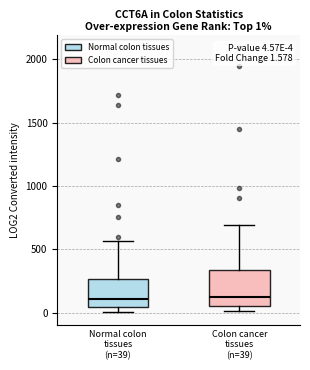

Comparing the boxes themselves (not the whiskers), which one is the tallest?

Colon cancer tissues (n=39)